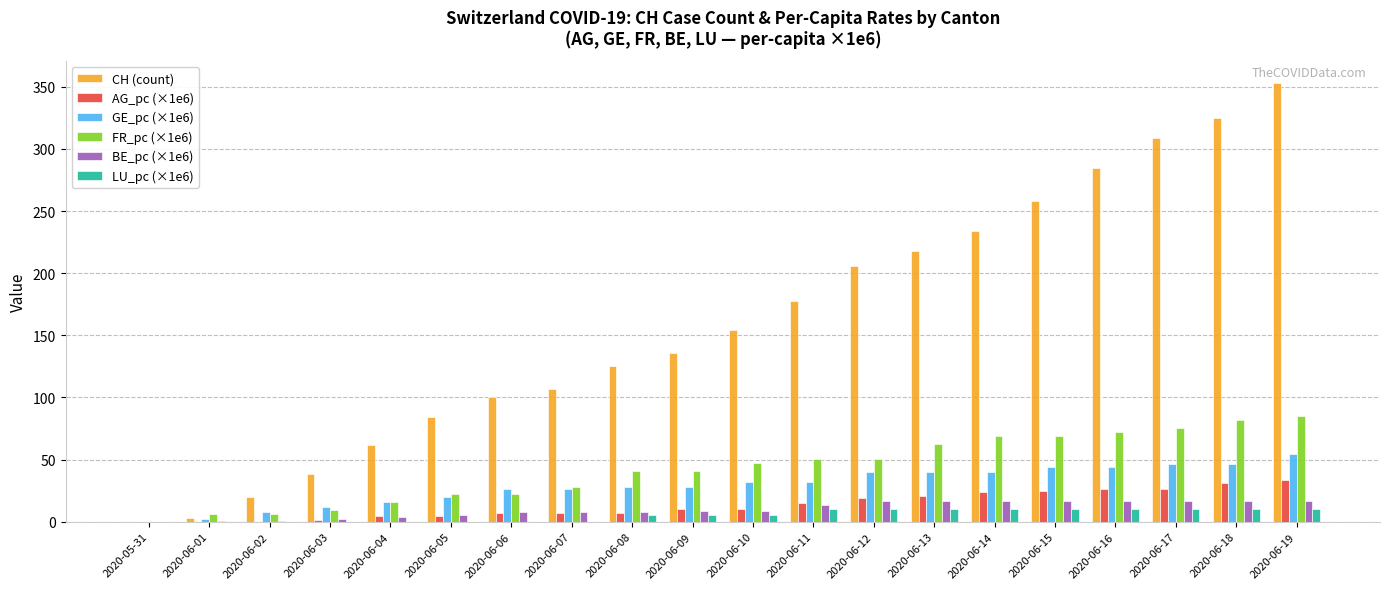

Which series has the largest total across all categories?

CH (count)